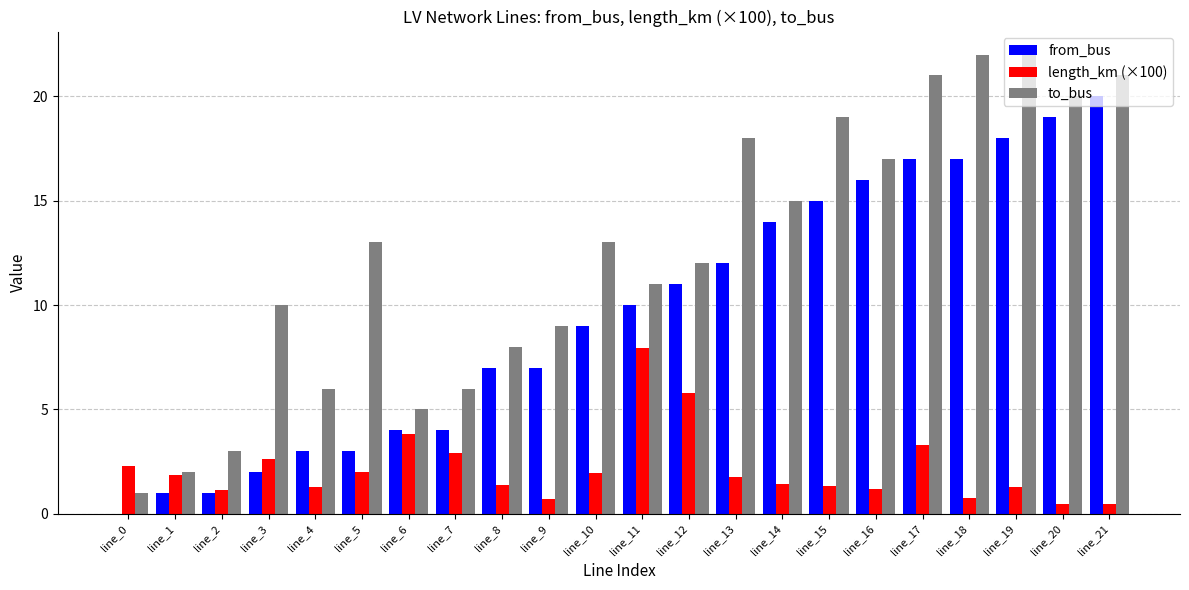

Count the number of categories in the chart.

22